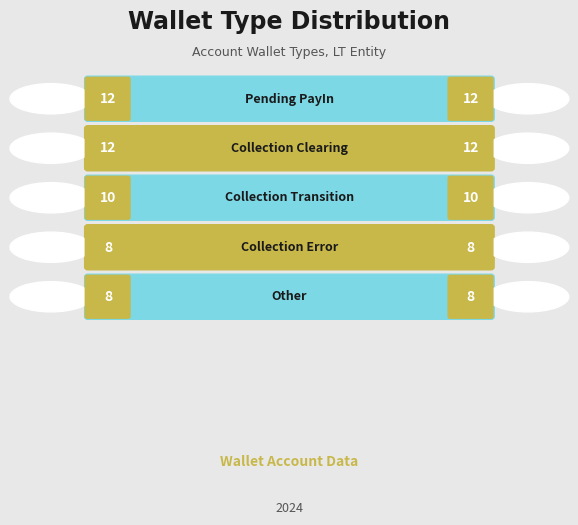

What is the difference between the maximum and minimum values?

4